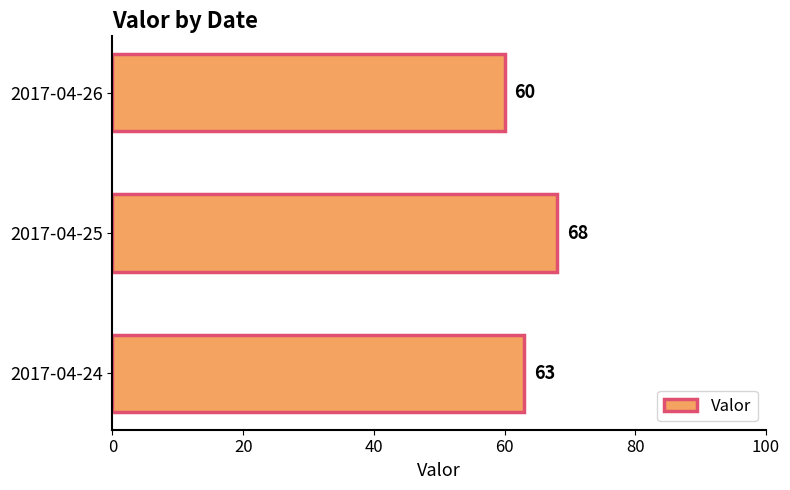

Rank the categories by value from highest to lowest.

2017-04-25, 2017-04-24, 2017-04-26